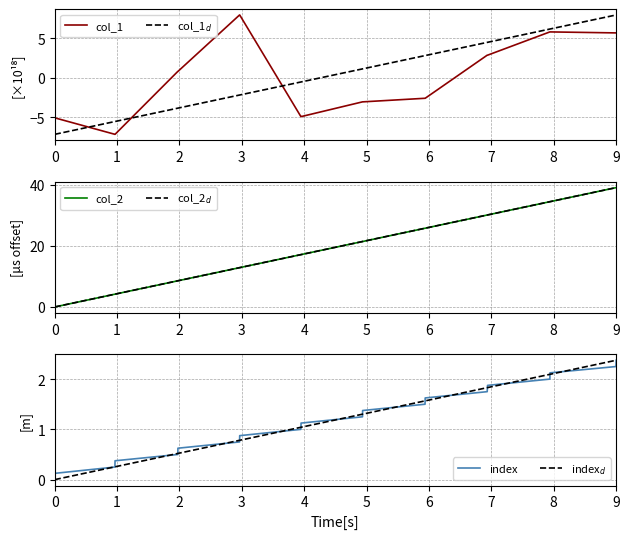

True or false: col_1$_d$ and index intersect in this chart.

True